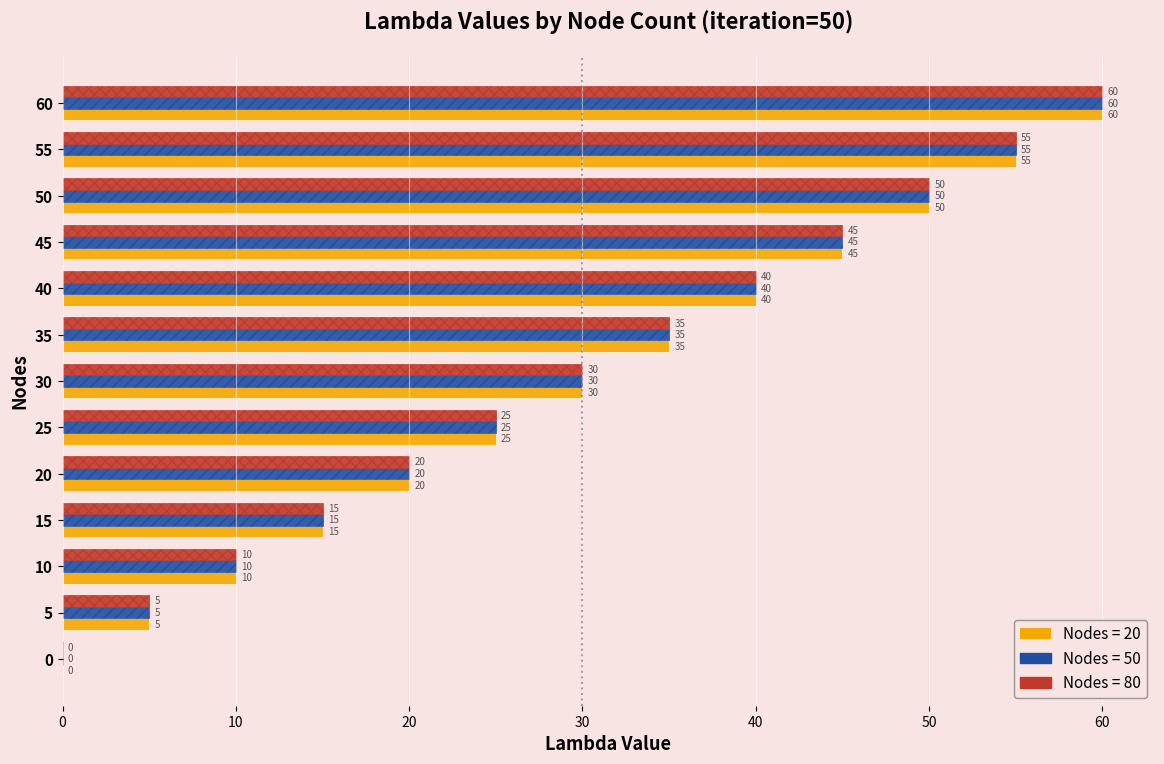

What is the sum of the Nodes = 20 values at 30 and 50?

80